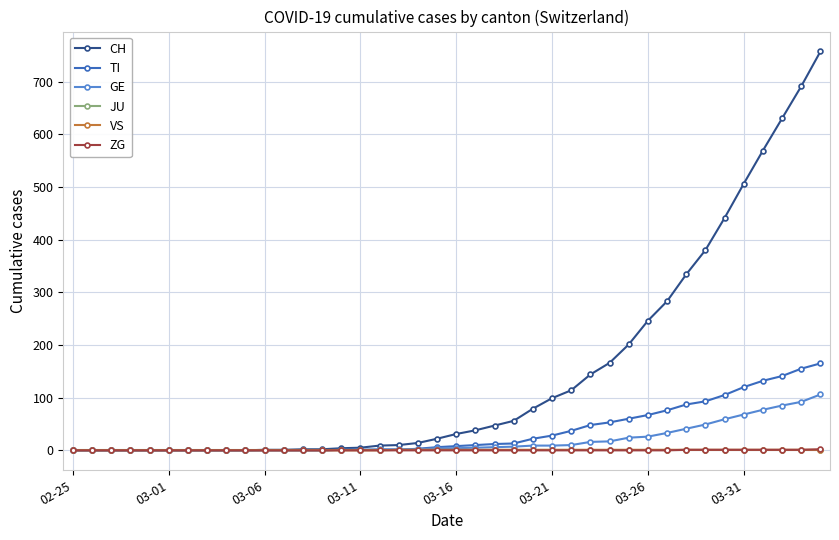

At how many categories does at least one series exceed 581?

3